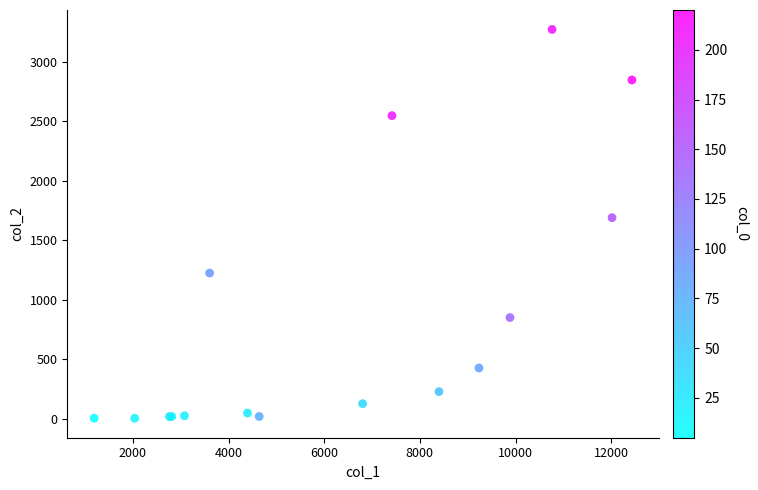

What Y value in the scatter plot is closest to 1638?

1690